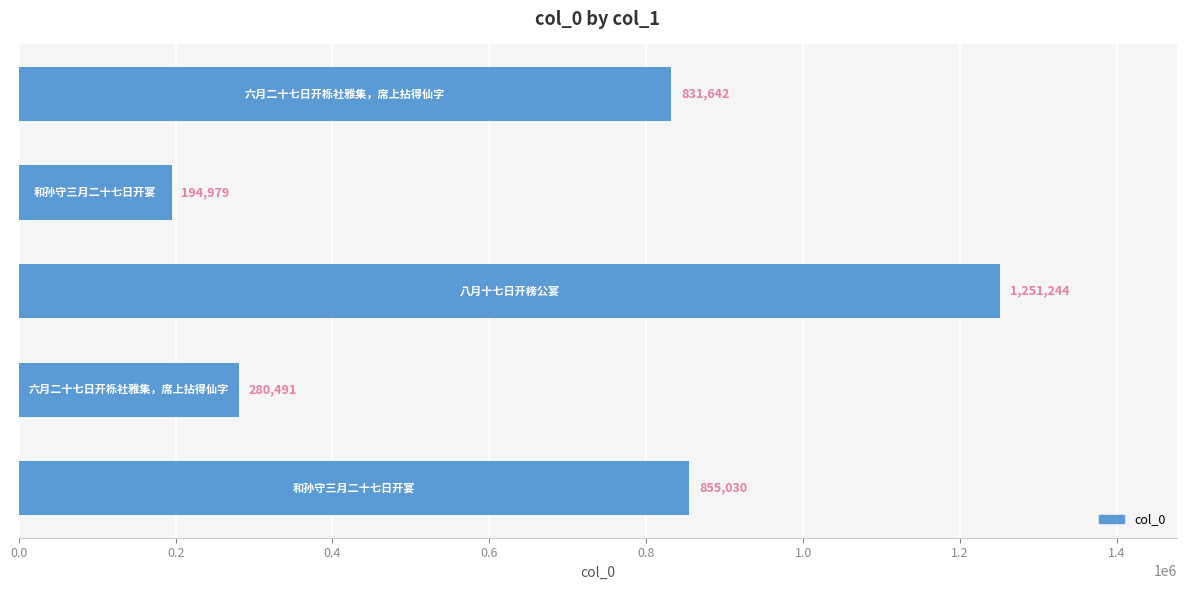

Does the chart contain any negative values?

No